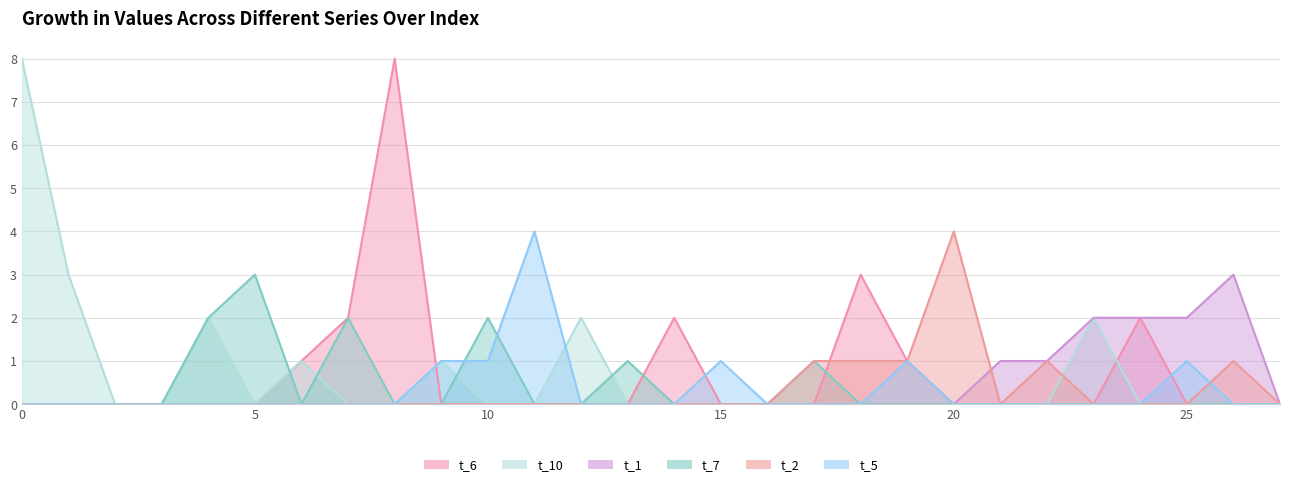

How many t_6 values are between 0 and 1?

23